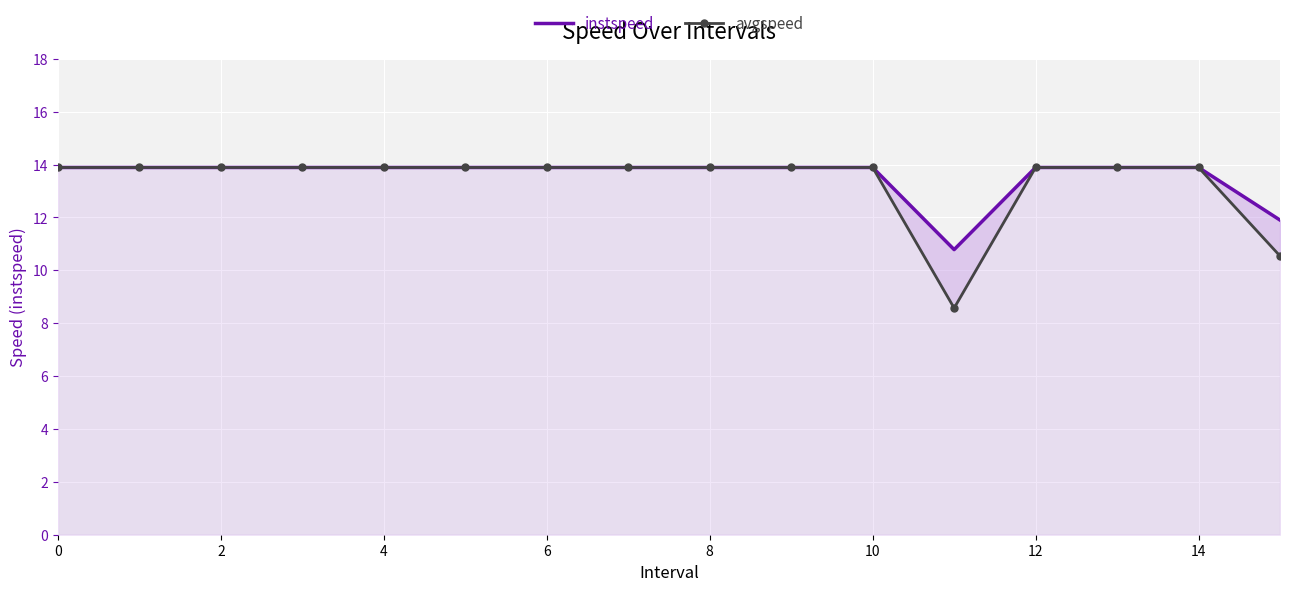

True or false: instspeed has a value of 19.8 at 12.

False